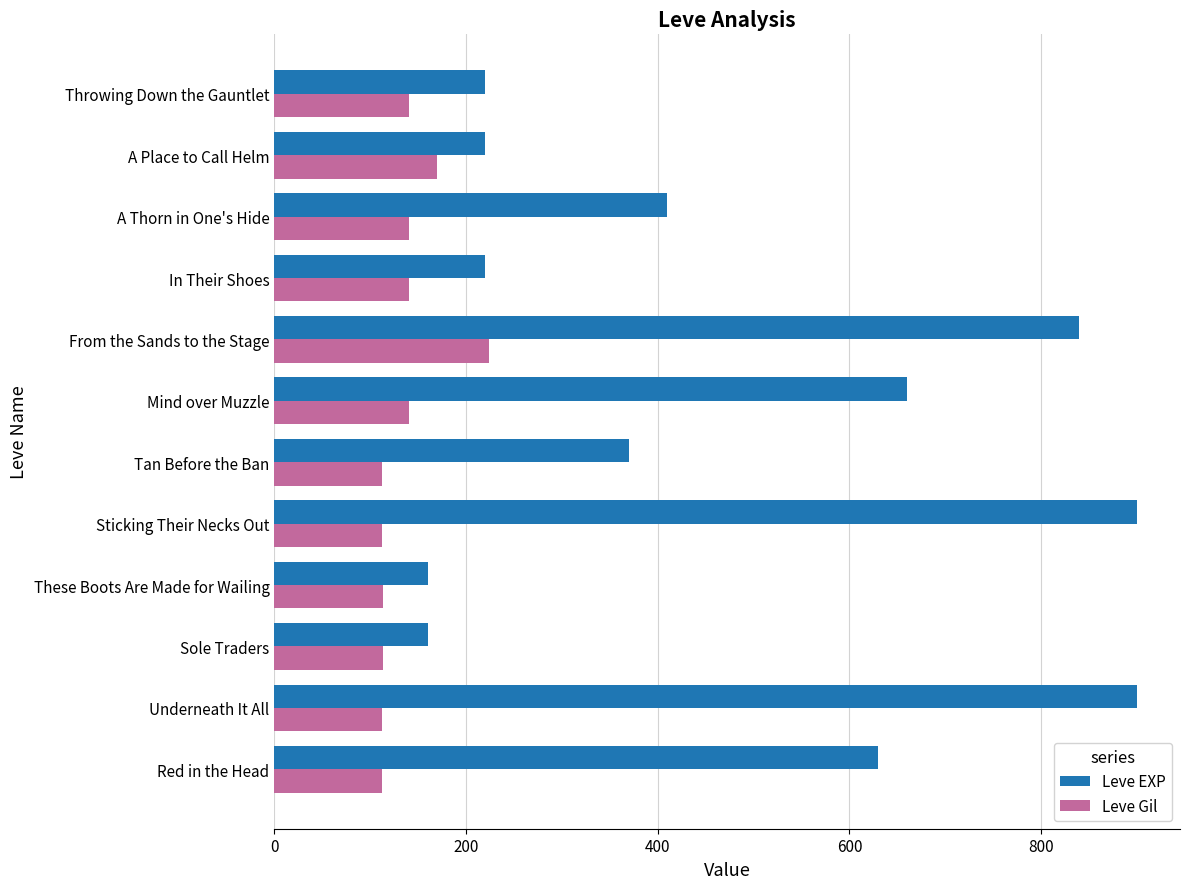

What value does the Leve EXP series have at A Place to Call Helm?

220